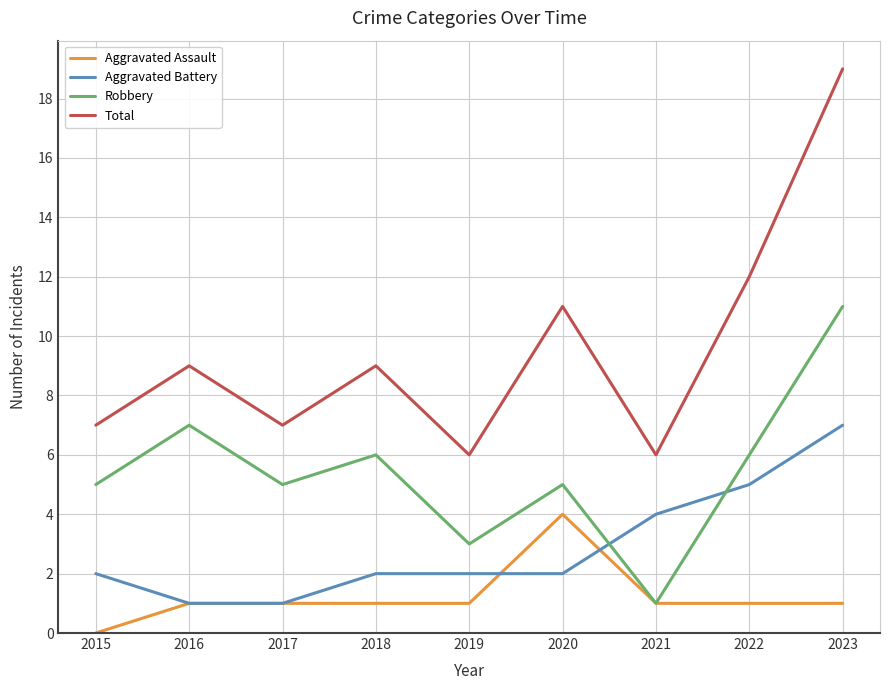

Reading left to right, extract all data points from this chart.

Aggravated Assault: 2015=0	2016=1	2017=1	2018=1	2019=1	2020=4	2021=1	2022=1	2023=1
Aggravated Battery: 2015=2	2016=1	2017=1	2018=2	2019=2	2020=2	2021=4	2022=5	2023=7
Robbery: 2015=5	2016=7	2017=5	2018=6	2019=3	2020=5	2021=1	2022=6	2023=11
Total: 2015=7	2016=9	2017=7	2018=9	2019=6	2020=11	2021=6	2022=12	2023=19